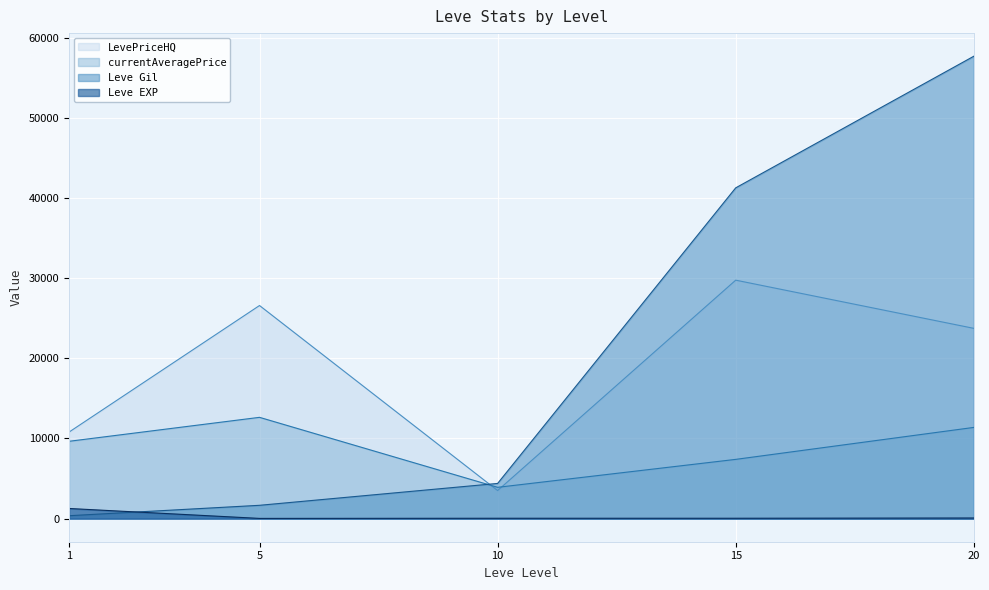

Does the chart display data point markers on the line(s)?

No